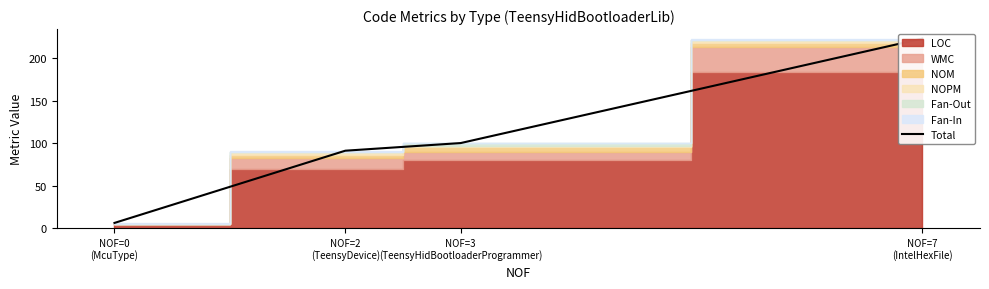

List the labels in order of value, largest first.

NOF=7
(IntelHexFile), NOF=3
(TeensyHidBootloaderProgrammer), NOF=2
(TeensyDevice), NOF=0
(McuType)